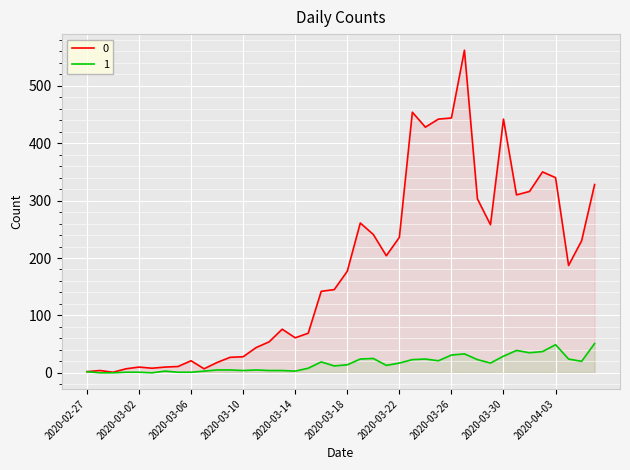

Reading right to left, what are all the values shown in this chart?

0: 2020-04-06=328	2020-04-05=230	2020-04-04=187	2020-04-03=340	2020-04-02=350	2020-04-01=316	2020-03-31=310	2020-03-30=442	2020-03-29=258	2020-03-28=303	2020-03-27=562	2020-03-26=444	2020-03-25=442	2020-03-24=428	2020-03-23=454	2020-03-22=236	2020-03-21=204	2020-03-20=241	2020-03-19=261	2020-03-18=177	2020-03-17=145	2020-03-16=142	2020-03-15=69	2020-03-14=61	2020-03-13=76	2020-03-12=54	2020-03-11=44	2020-03-10=28	2020-03-09=27	2020-03-08=18	2020-03-07=7	2020-03-06=21	2020-03-05=11	2020-03-04=10	2020-03-03=8	2020-03-02=10	2020-03-01=7	2020-02-29=1	2020-02-28=4	2020-02-27=2
1: 2020-04-06=51	2020-04-05=20	2020-04-04=24	2020-04-03=49	2020-04-02=37	2020-04-01=35	2020-03-31=39	2020-03-30=29	2020-03-29=17	2020-03-28=23	2020-03-27=33	2020-03-26=31	2020-03-25=21	2020-03-24=24	2020-03-23=23	2020-03-22=17	2020-03-21=13	2020-03-20=25	2020-03-19=24	2020-03-18=14	2020-03-17=12	2020-03-16=19	2020-03-15=8	2020-03-14=3	2020-03-13=4	2020-03-12=4	2020-03-11=5	2020-03-10=4	2020-03-09=5	2020-03-08=5	2020-03-07=3	2020-03-06=1	2020-03-05=1	2020-03-04=3	2020-03-03=0	2020-03-02=1	2020-03-01=1	2020-02-29=0	2020-02-28=0	2020-02-27=2